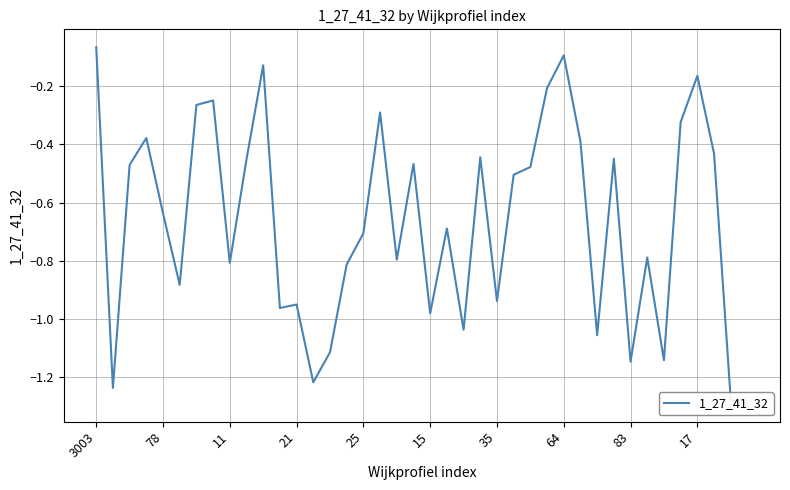

How many interior local valleys (lower than both neighbors) does the data have?

12